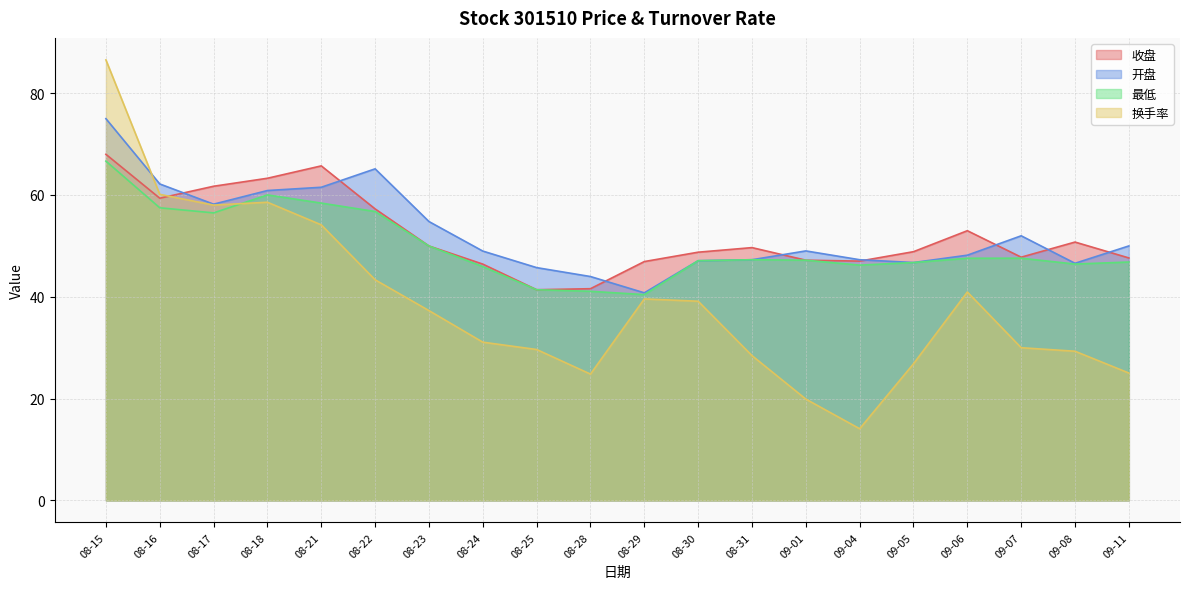

How many lines are shown in the chart?

4